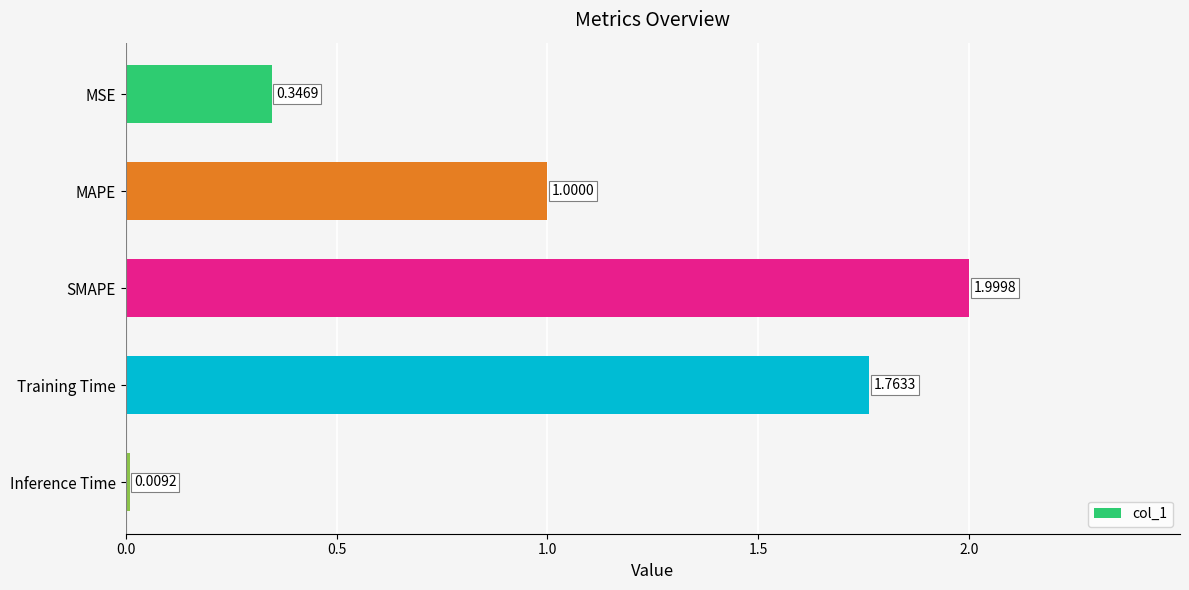

What is the average value?

1.0